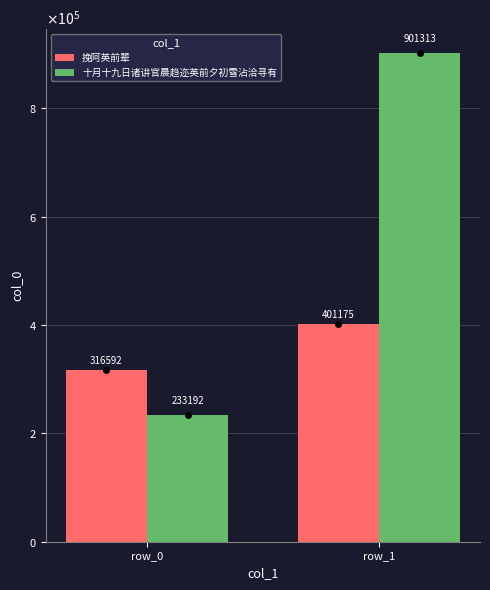

What is the value of the 十月十九日诸讲官晨趋迩英前夕初雪沾洽寻有 bar at the 2nd from the left?

901313